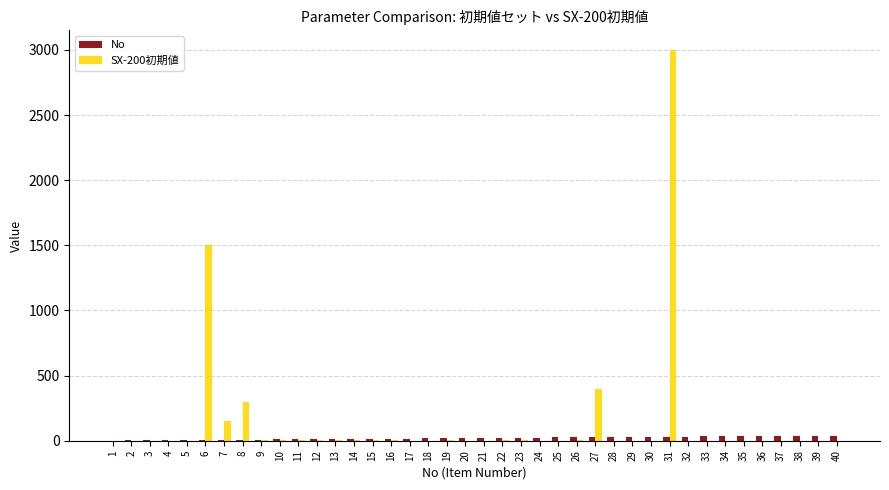

How many groups of bars are there?

40